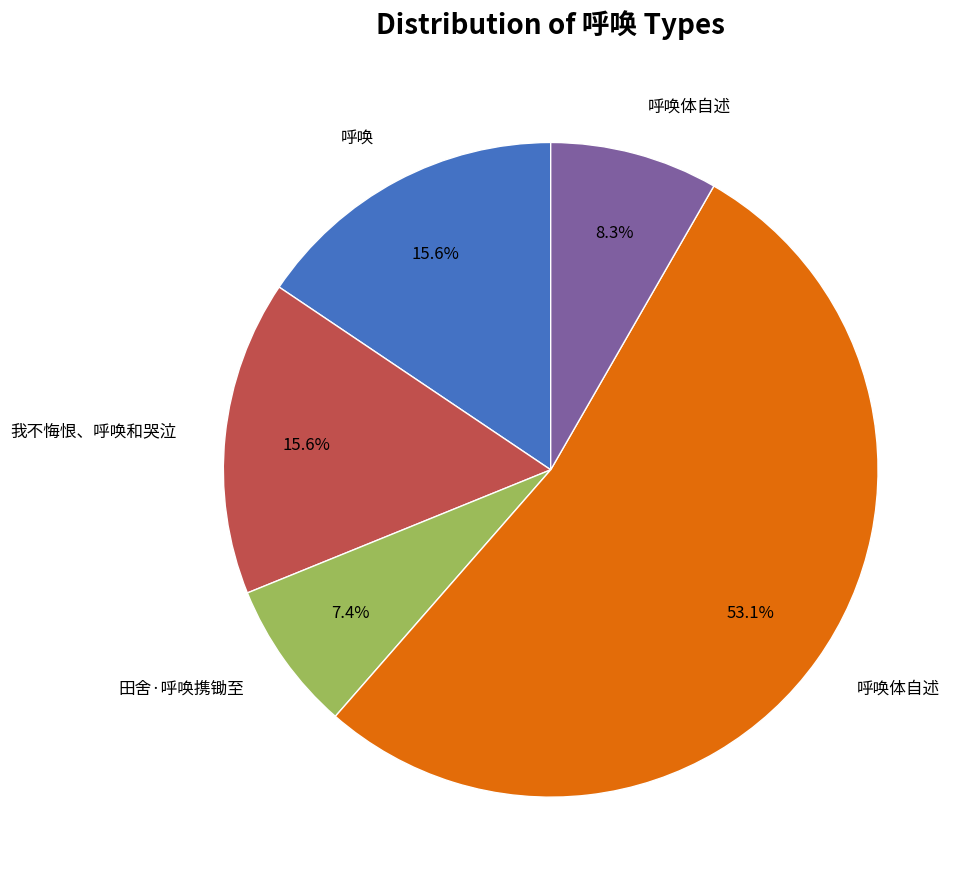

Does any single category account for the majority?

Yes